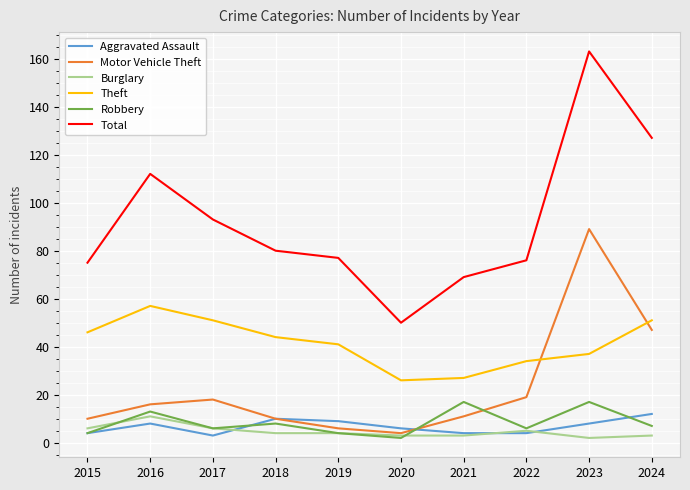

True or false: Aggravated Assault and Motor Vehicle Theft intersect in this chart.

True